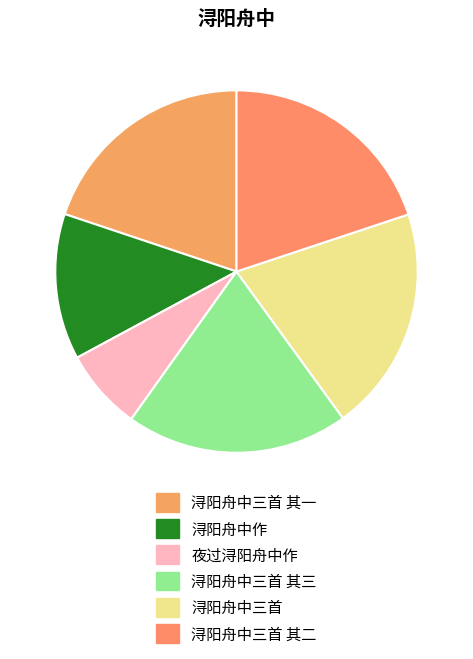

To the nearest percent, what portion does 浔阳舟中三首 其三 represent?

20%